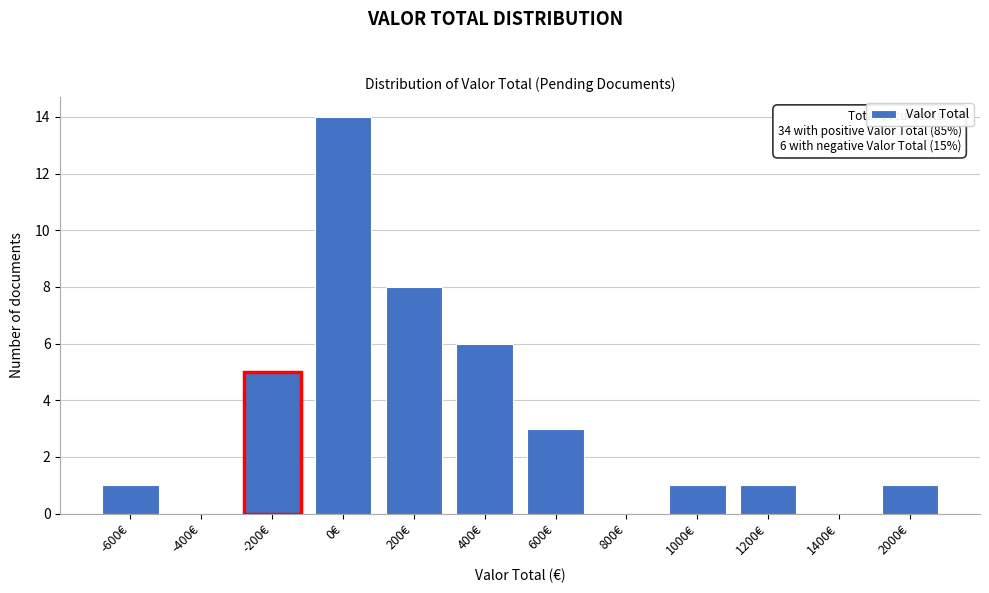

Reading left to right, extract all data points from this chart.

-600€=1	-400€=0	-200€=5	0€=14	200€=8	400€=6	600€=3	800€=0	1000€=1	1200€=1	1400€=0	2000€=1